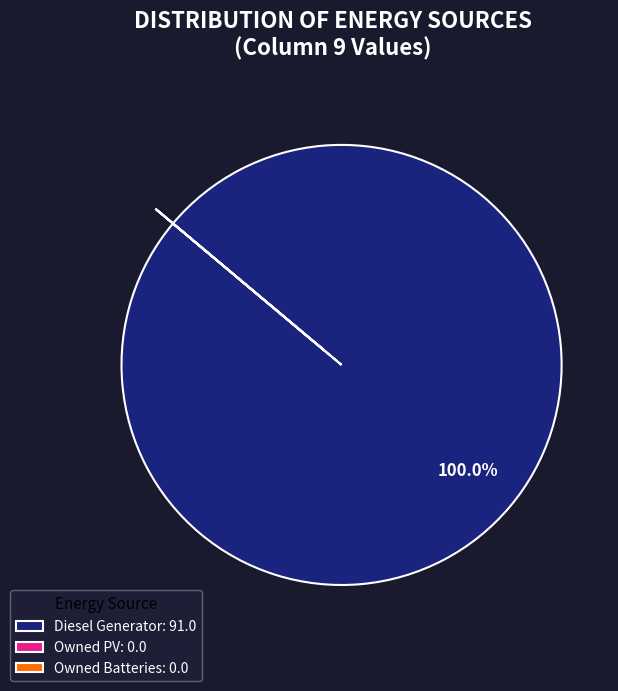

To the nearest percent, what is the average slice percentage?

33%